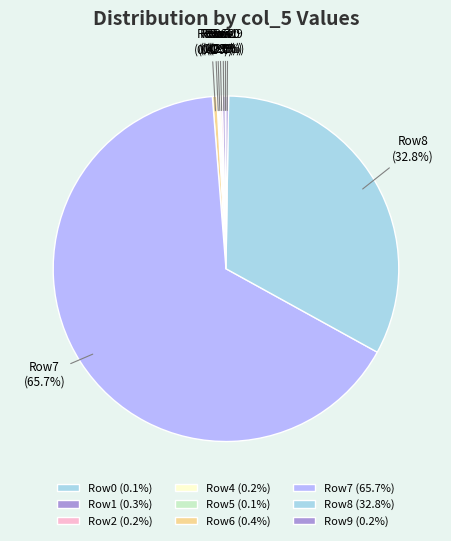

What portion of the pie excludes Row6?

99.6%